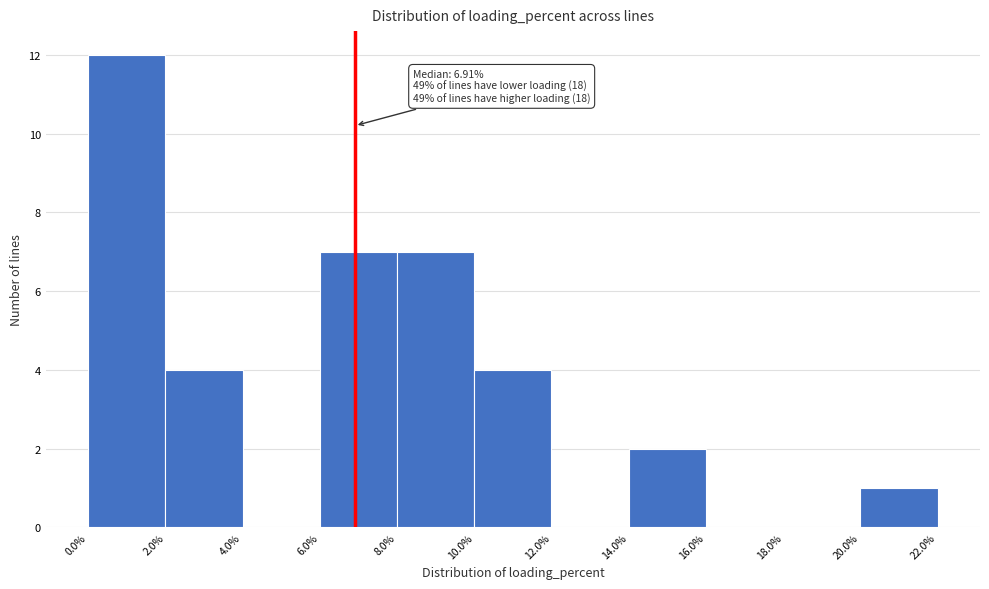

Over which range of the x-axis is the bar tallest?

0.0% to 2.0%